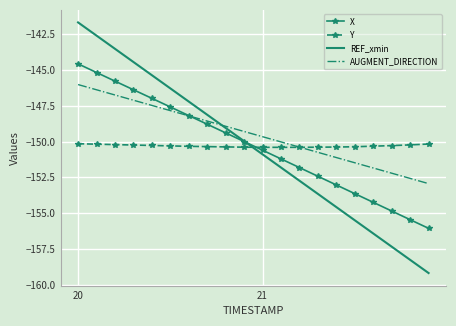

What is the maximum value for AUGMENT_DIRECTION?

-146.0